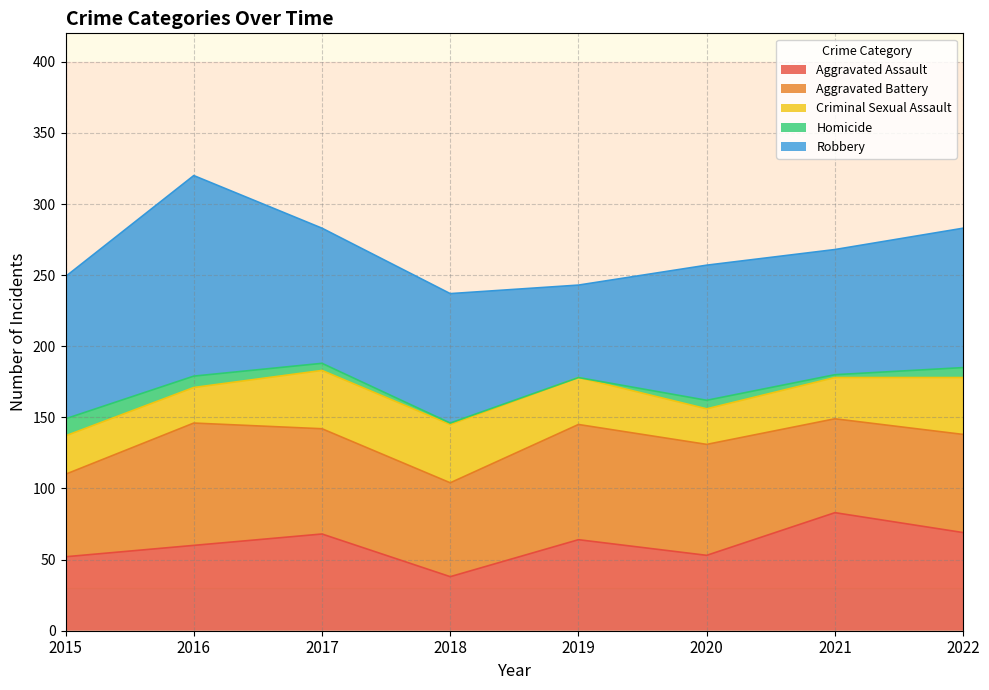

At which category is the sum across all series the highest?

2016